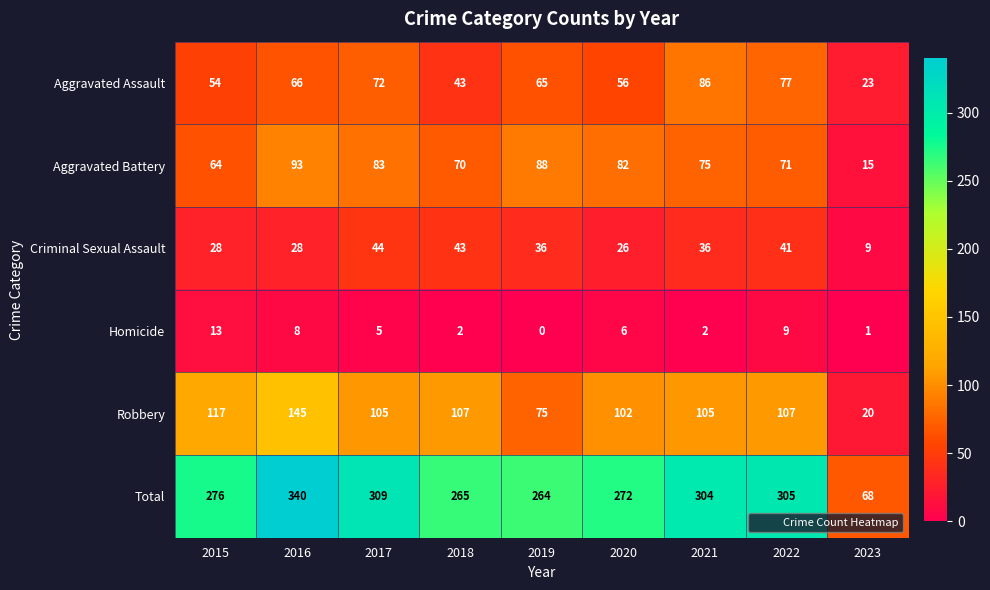

List the series in order of their peak value, highest first.

Total, Robbery, Aggravated Battery, Aggravated Assault, Criminal Sexual Assault, Homicide